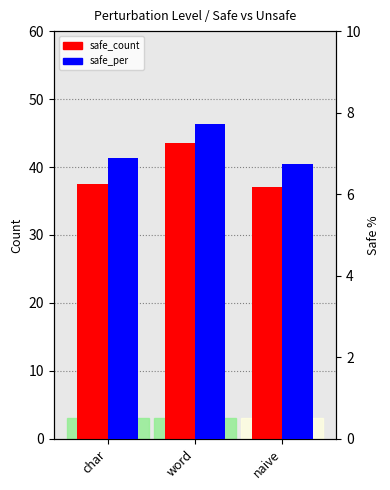

What is the difference between the highest and lowest values at char?

30.6